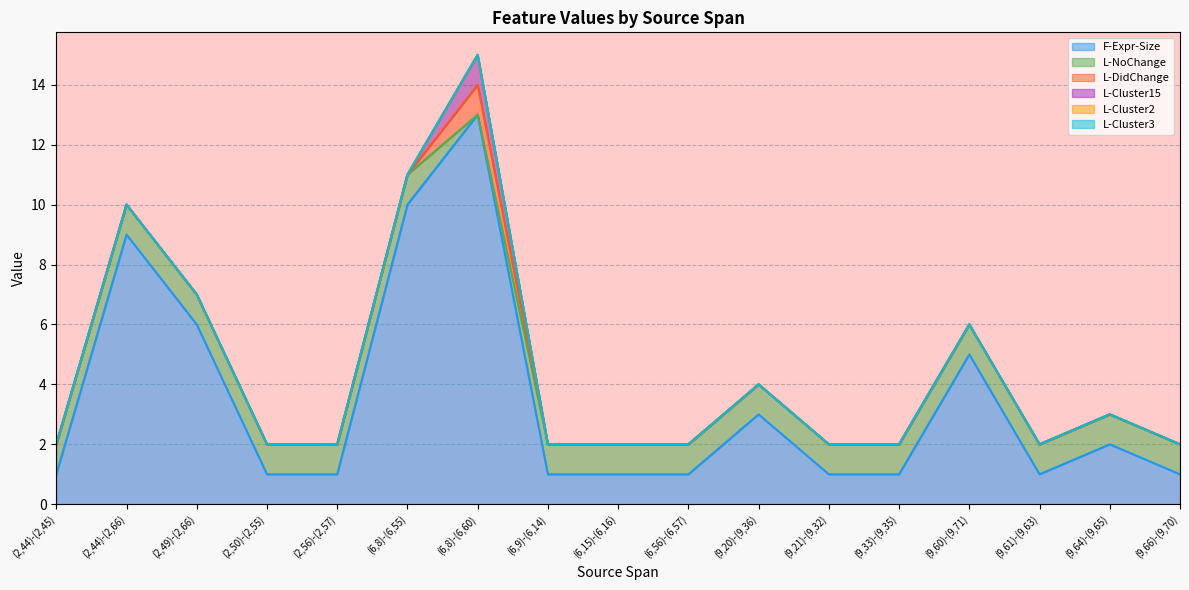

At how many categories does at least one series exceed 7?

3